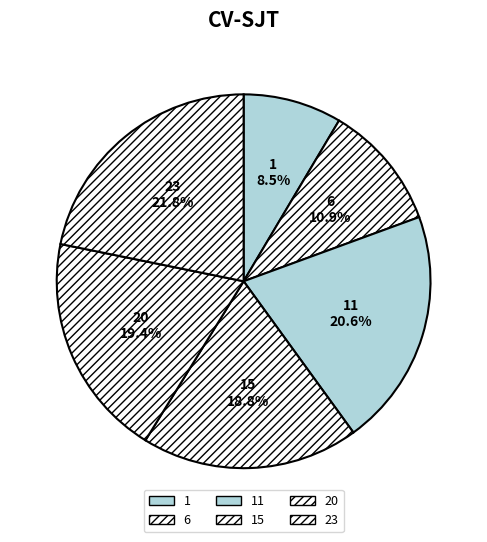

Count the number of slices in the pie.

6